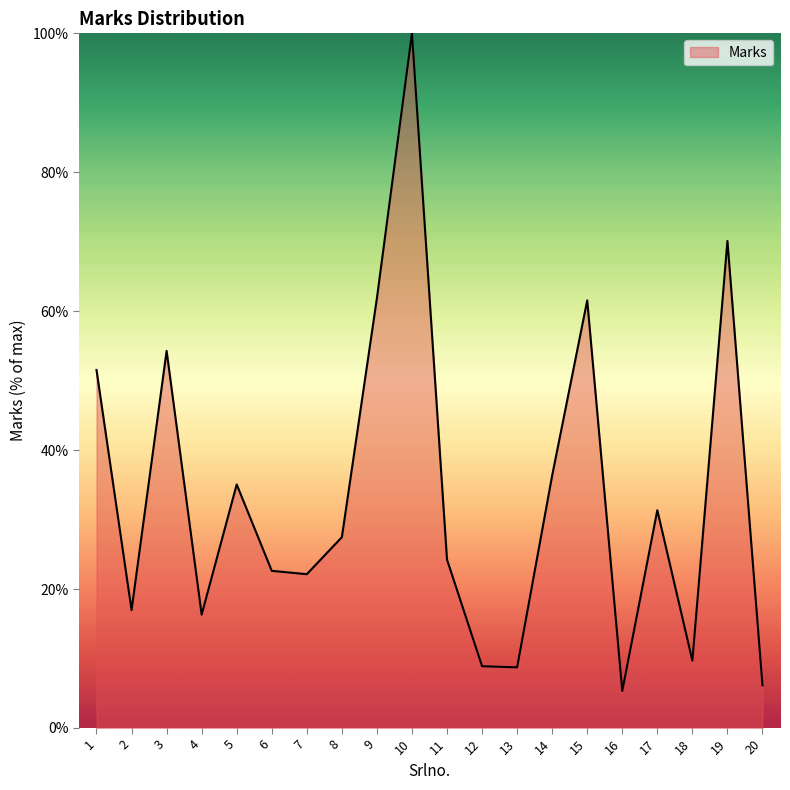

What is the difference between the maximum and minimum values?

94.7